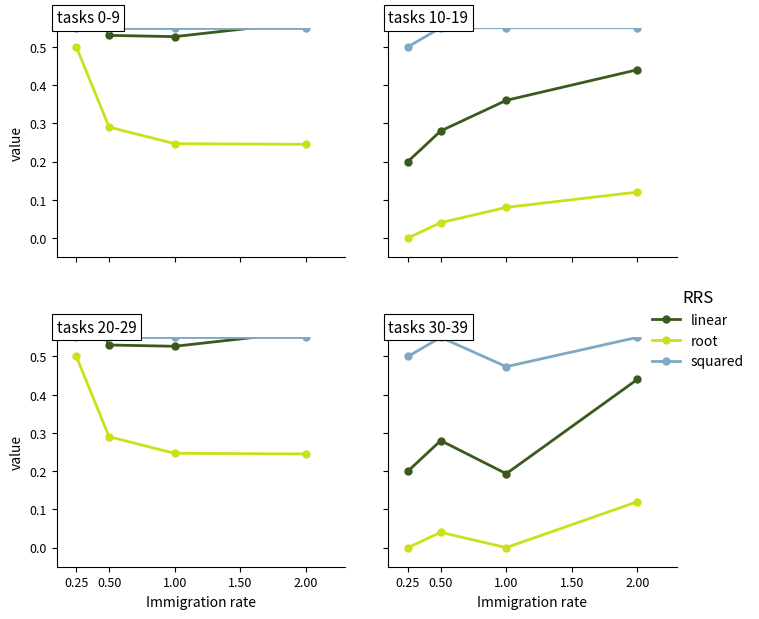

What is the minimum value for linear?

0.2